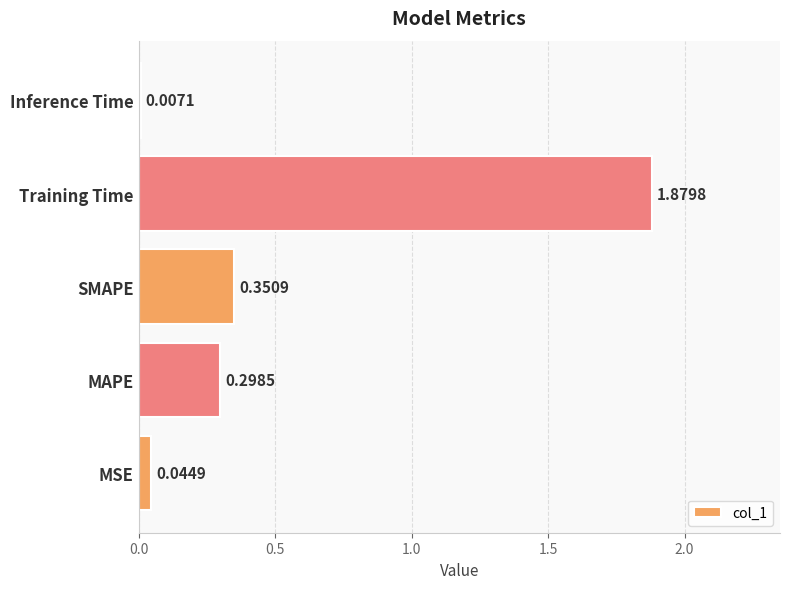

What is the difference between the values at MAPE and Training Time?

1.6